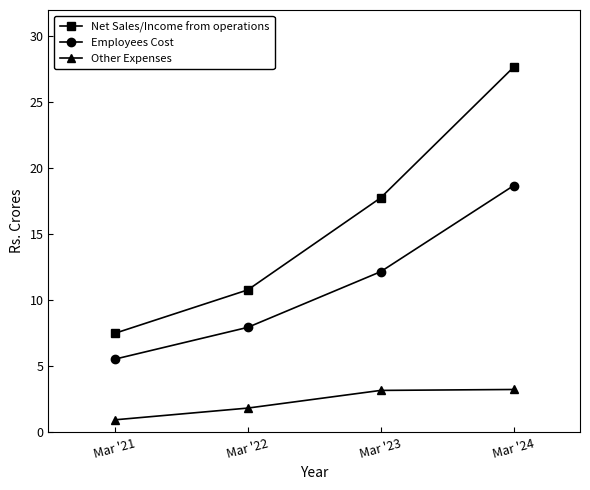

Which category has the highest value across all series?

Mar '24